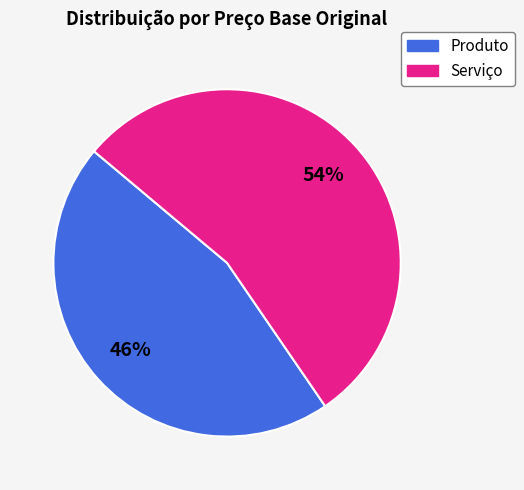

How many segments does this pie chart have?

2